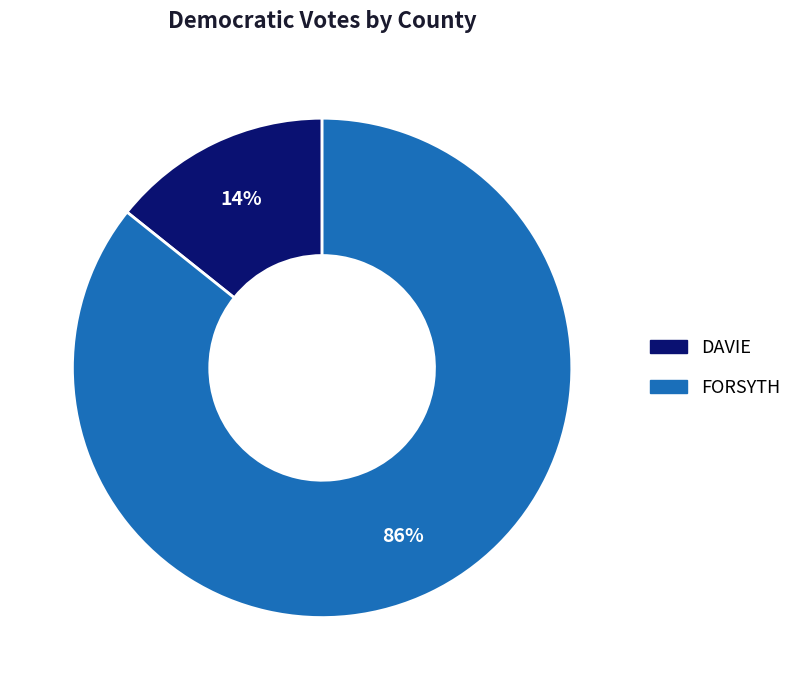

To the nearest percent, what percentage of the pie is FORSYTH?

86%